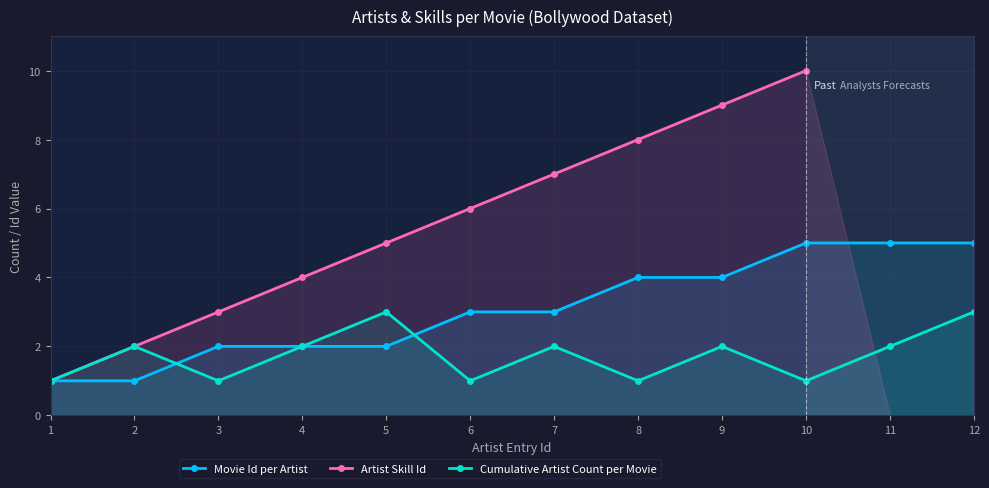

How many lines are shown in the chart?

3